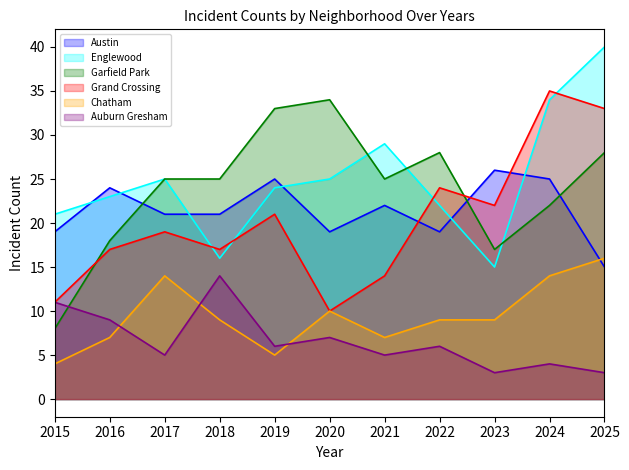

What is the total value across all series at 2025?

135